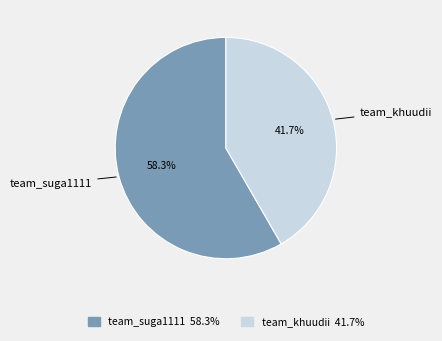

How many slices are in this pie chart?

2